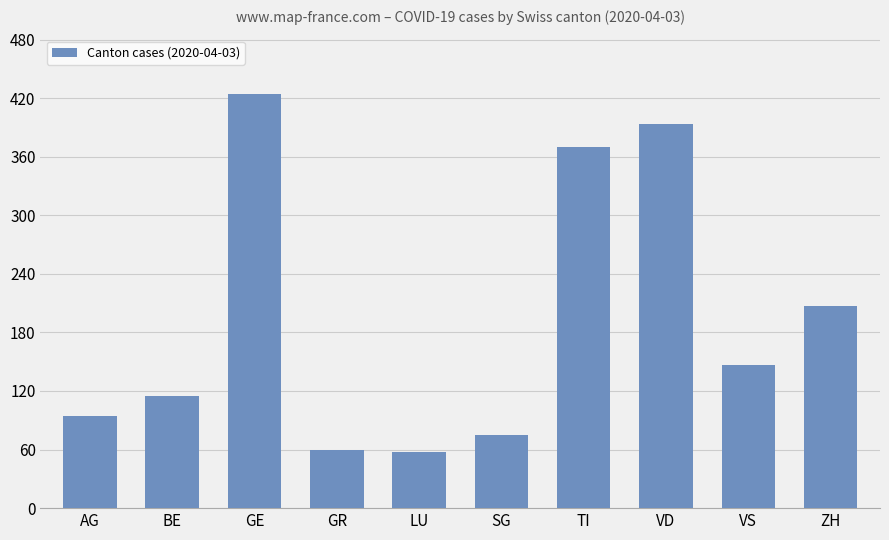

What is the smallest value displayed?

57